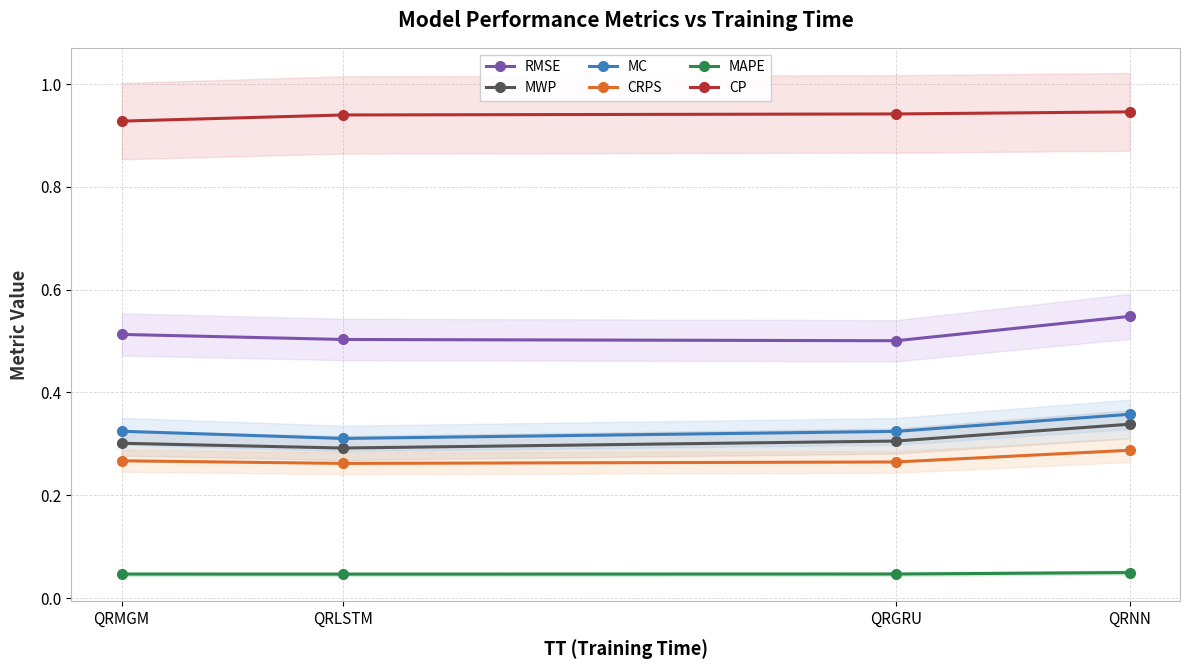

Count the number of categories in the chart.

4